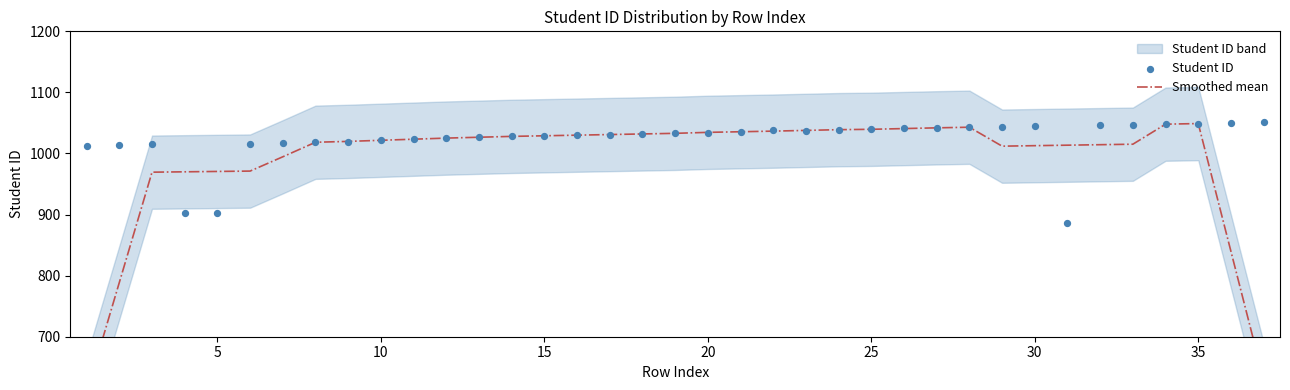

Is the value of Smoothed mean at 26 greater than the value of Student ID at 34?

No